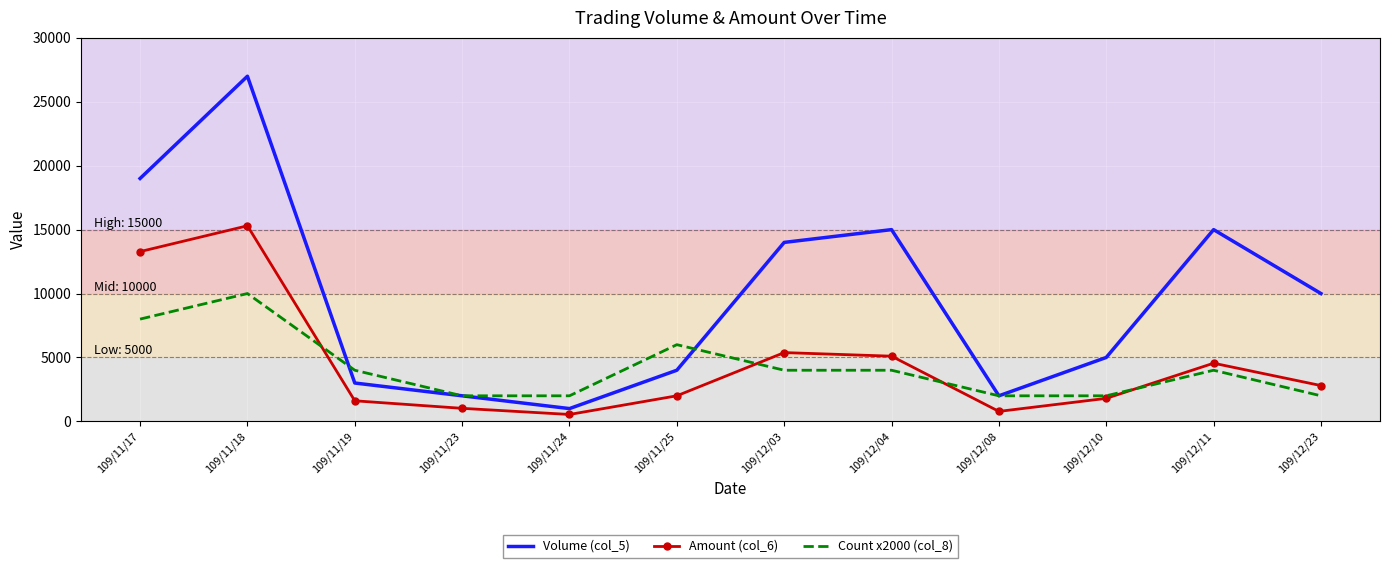

List the series in order of their peak value, highest first.

Volume (col_5), Amount (col_6), Count x2000 (col_8)